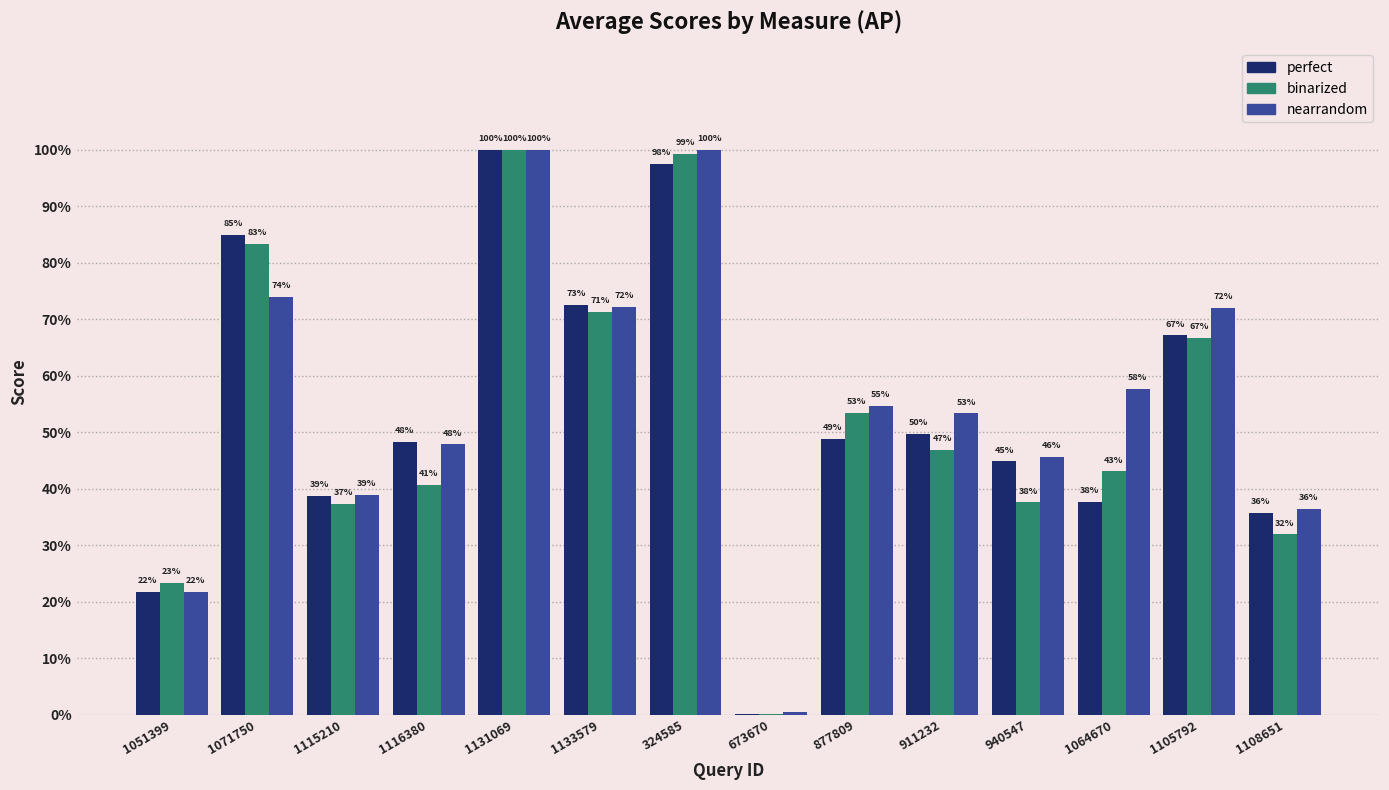

What are all the series names shown in the legend?

perfect, binarized, nearrandom